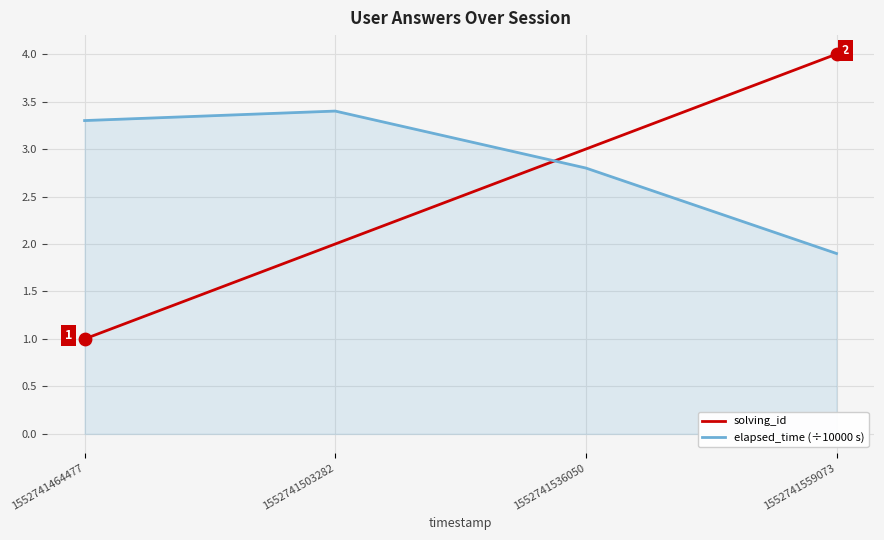

What are all the series names shown in the legend?

solving_id, elapsed_time (÷10000 s)